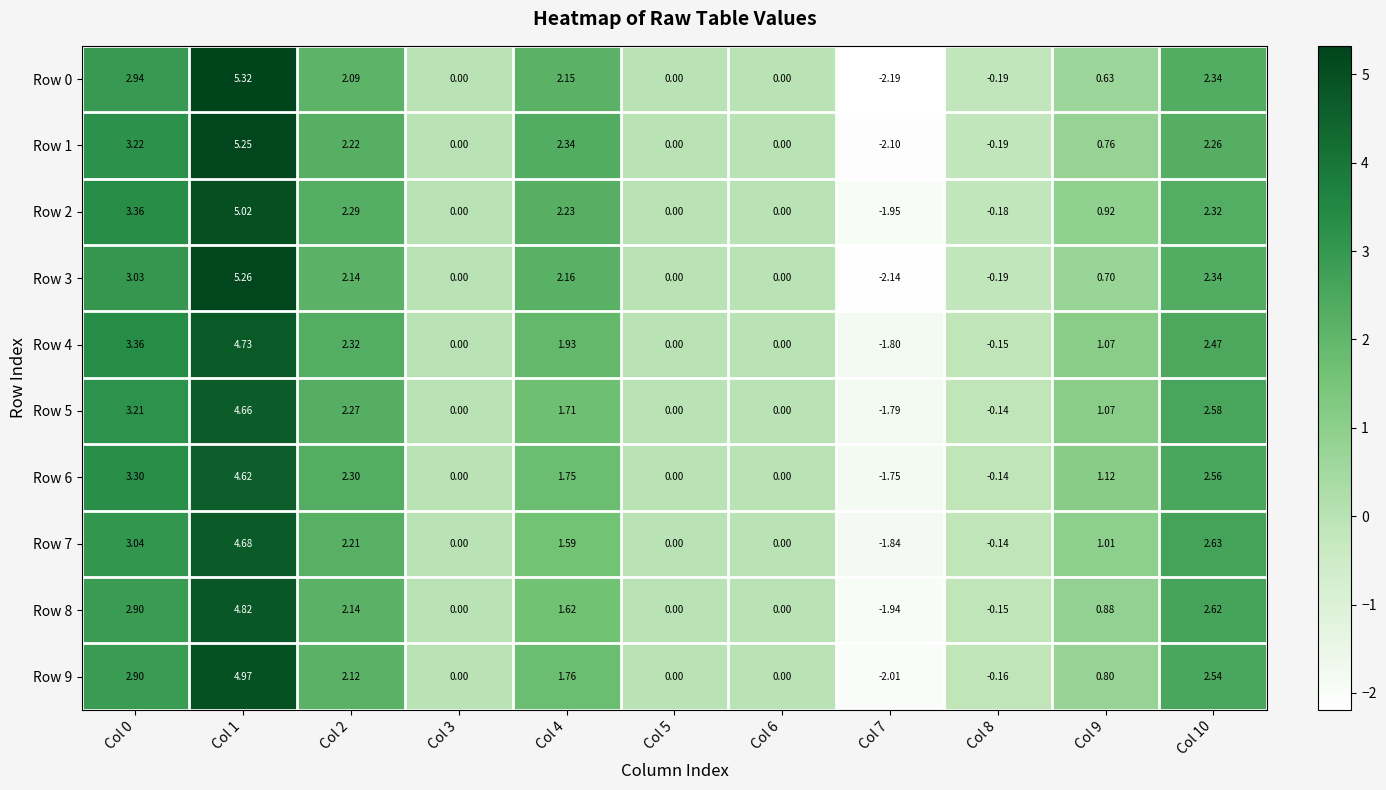

Which series has the largest total across all categories?

Row 2